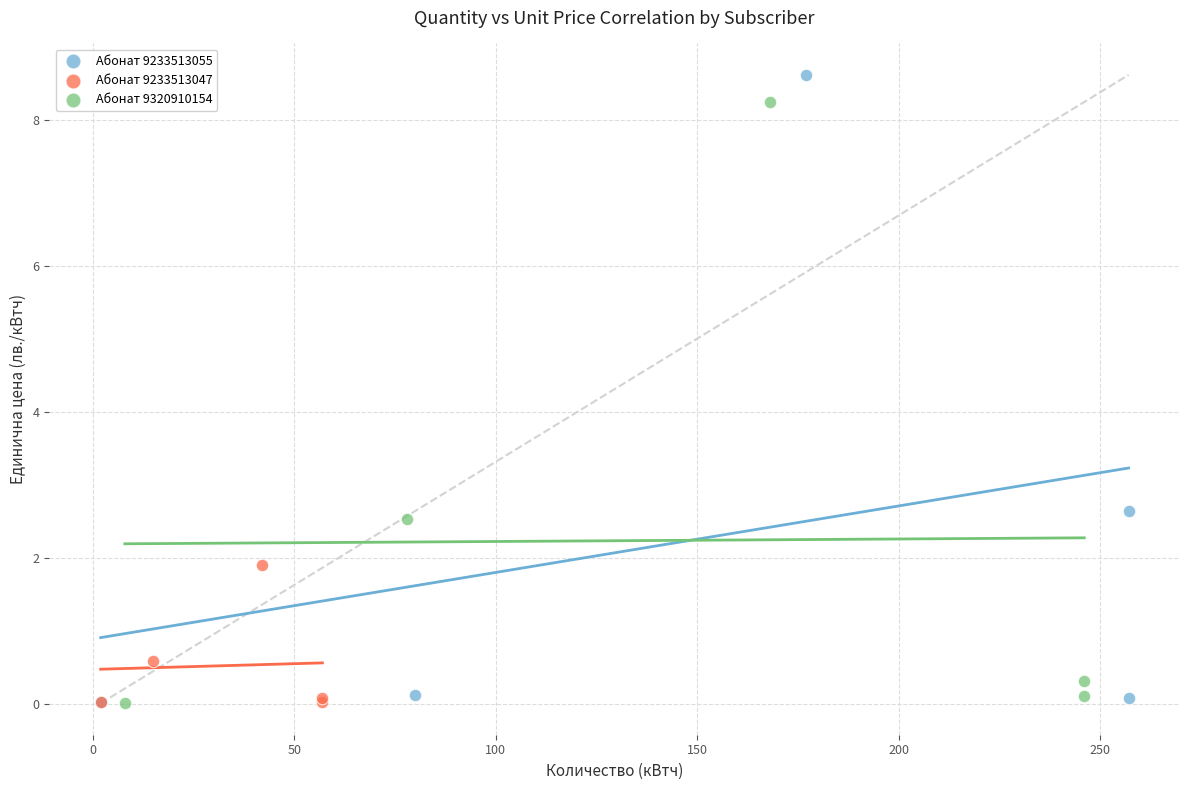

Which series has the widest spread of Y values?

Абонат 9233513055